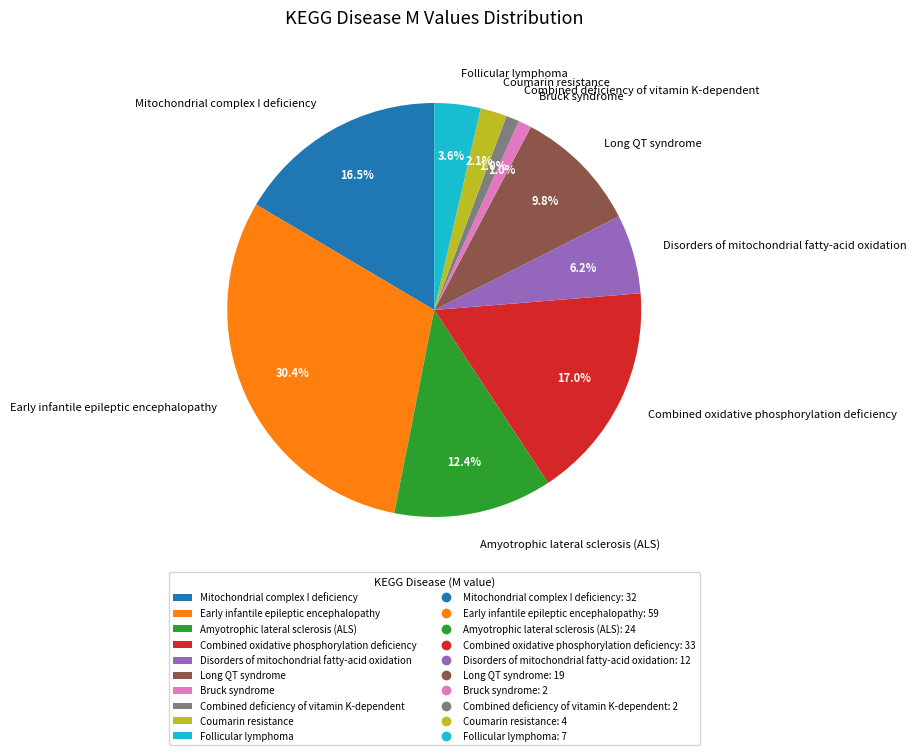

To the nearest percent, what portion does Bruck syndrome represent?

1%